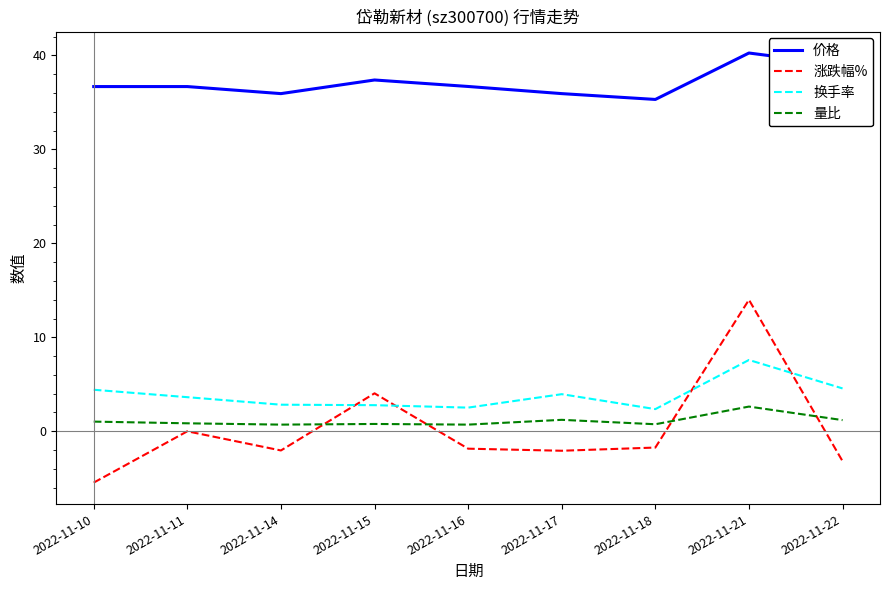

At which category is the sum across all series the highest?

2022-11-21